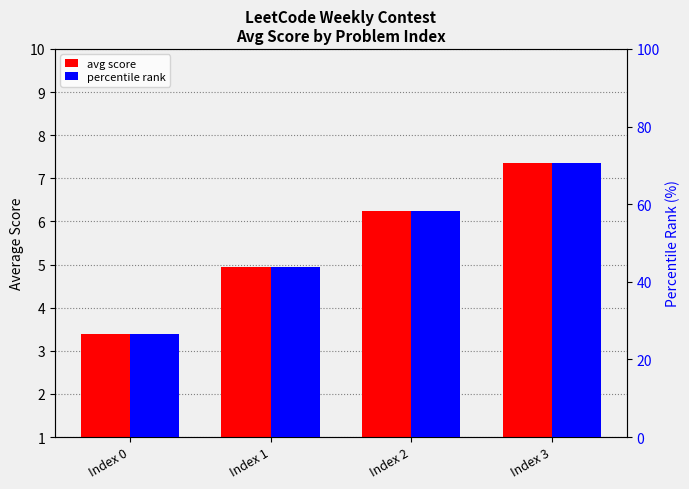

What is the average value of the percentile rank series?

49.9